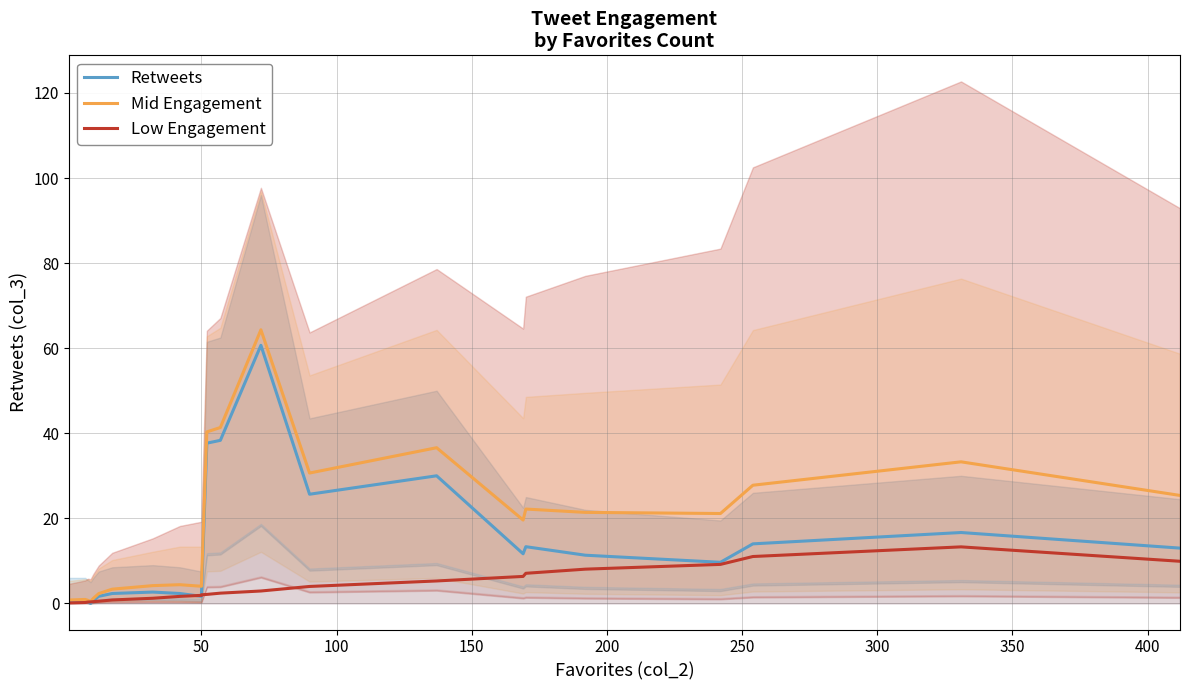

Does the chart display data point markers on the line(s)?

No